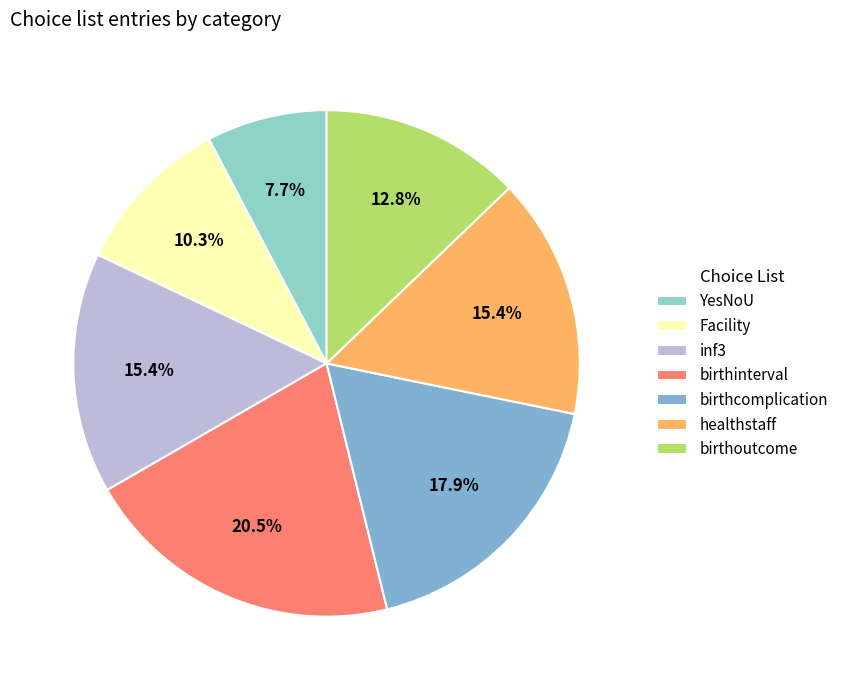

How many segments does this pie chart have?

7